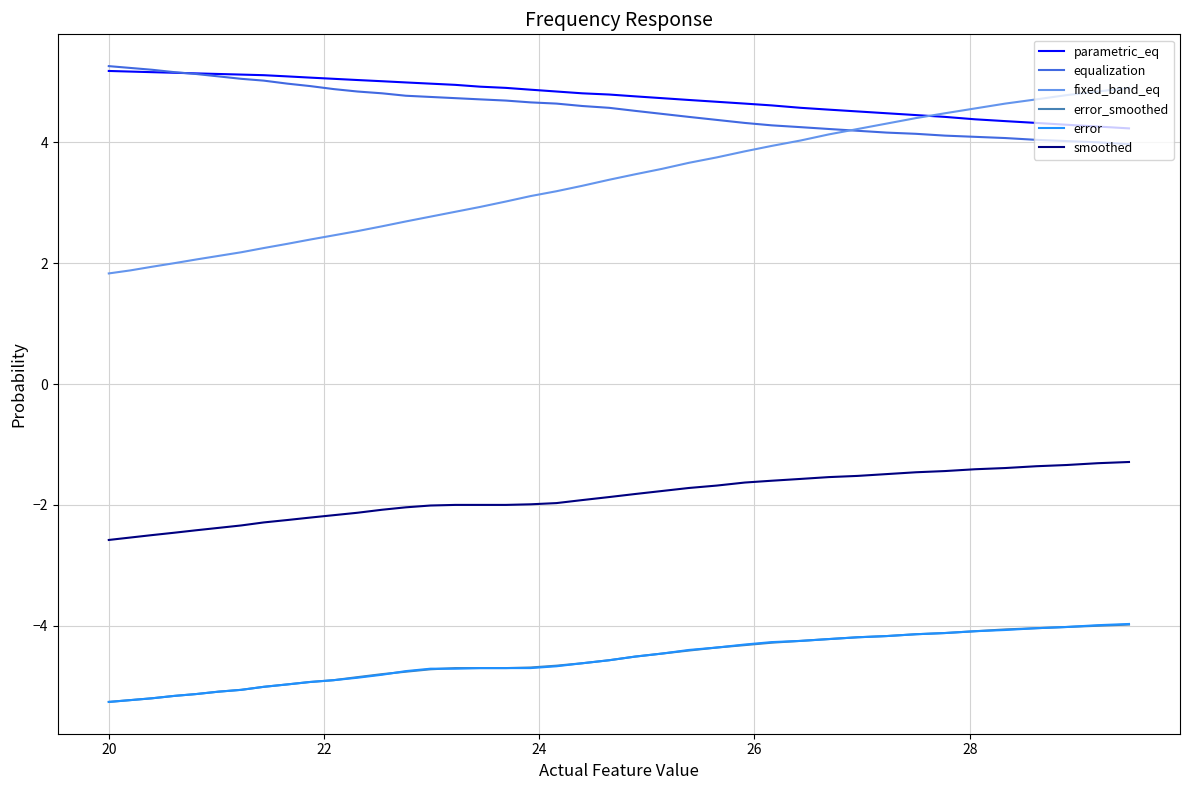

Which series has the widest spread of values?

fixed_band_eq